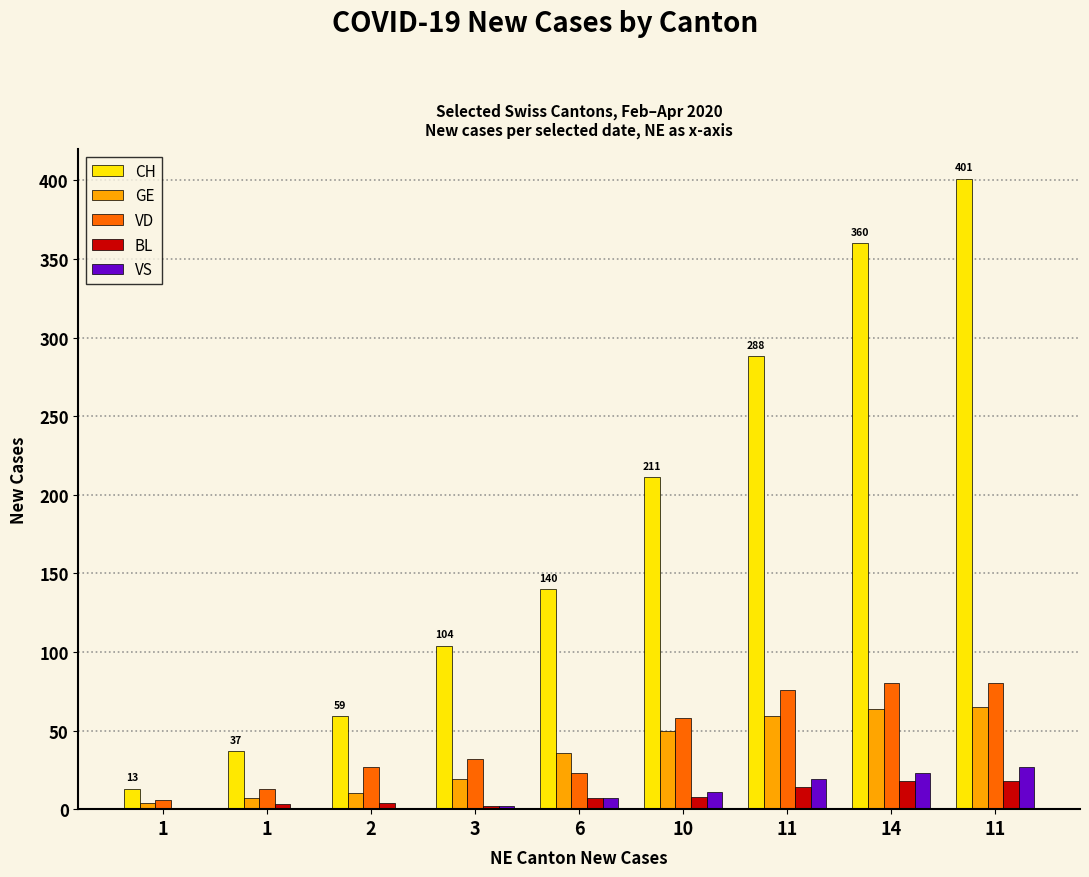

How many series are shown in this chart?

5